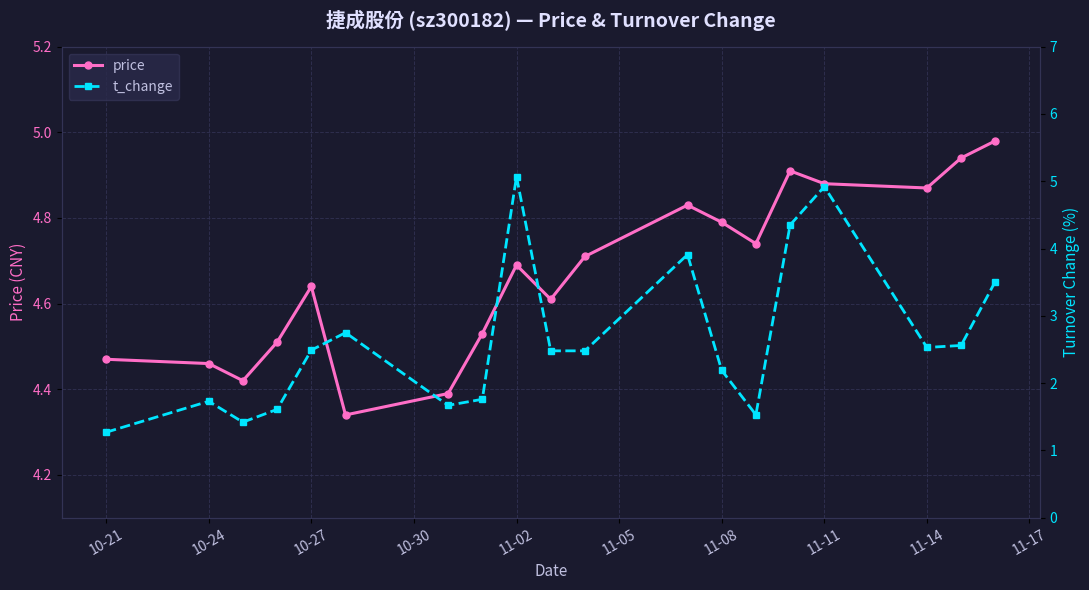

In price, how many points are lower than both neighbors (excluding endpoints)?

5